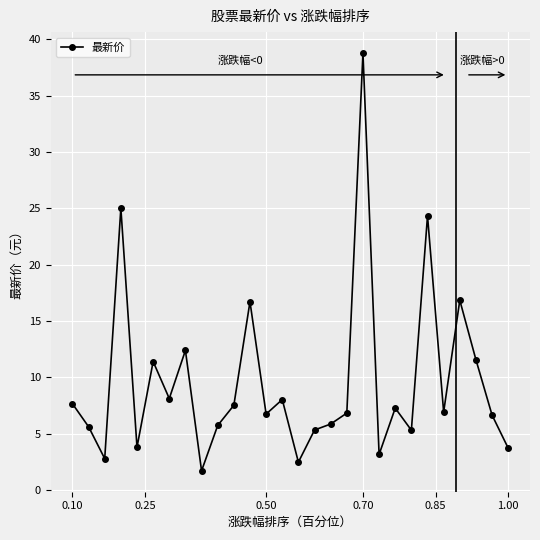

What is the greatest value displayed?

38.8